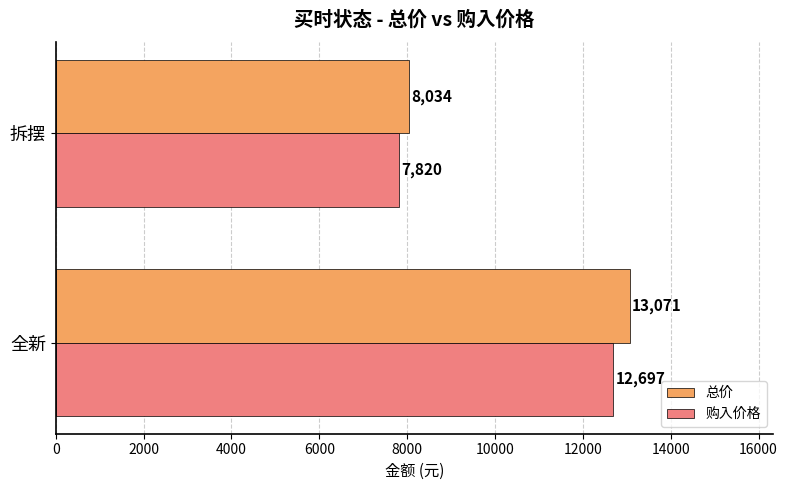

The 总价 series shows 8034 at 拆摆. True or false?

True